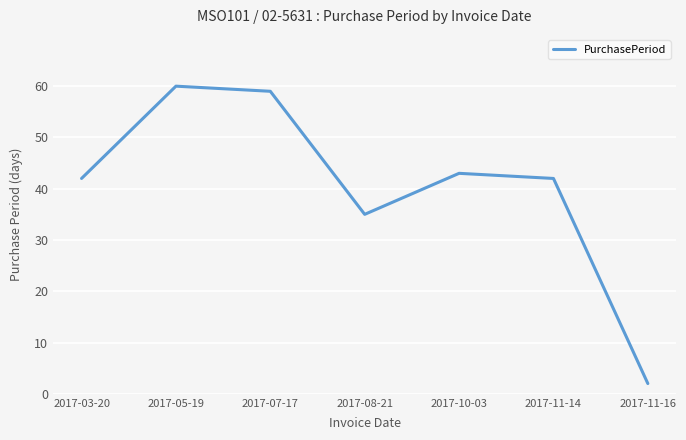

What is the average value?

40